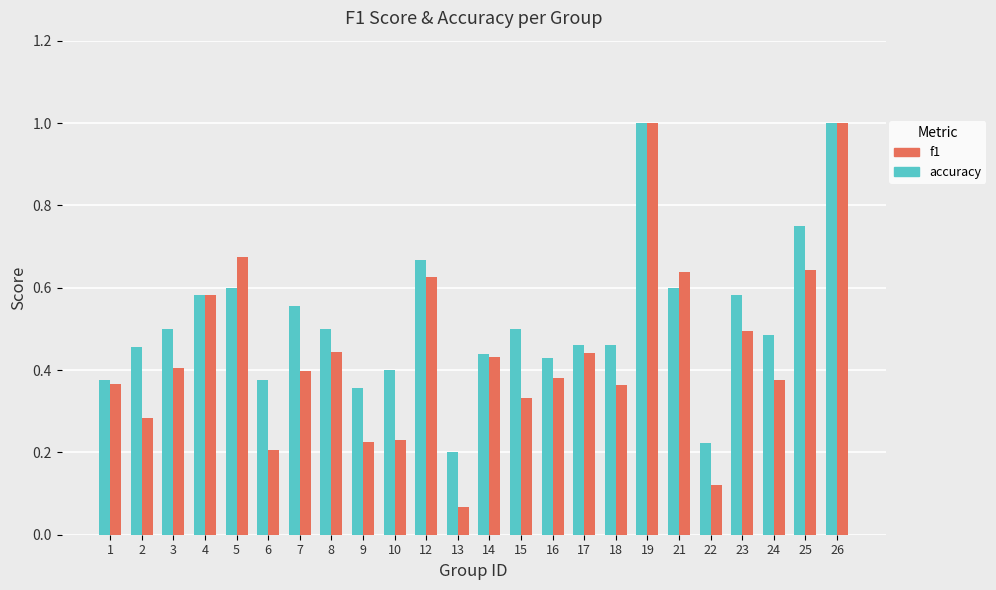

Which label corresponds to the smallest value in the chart?

13